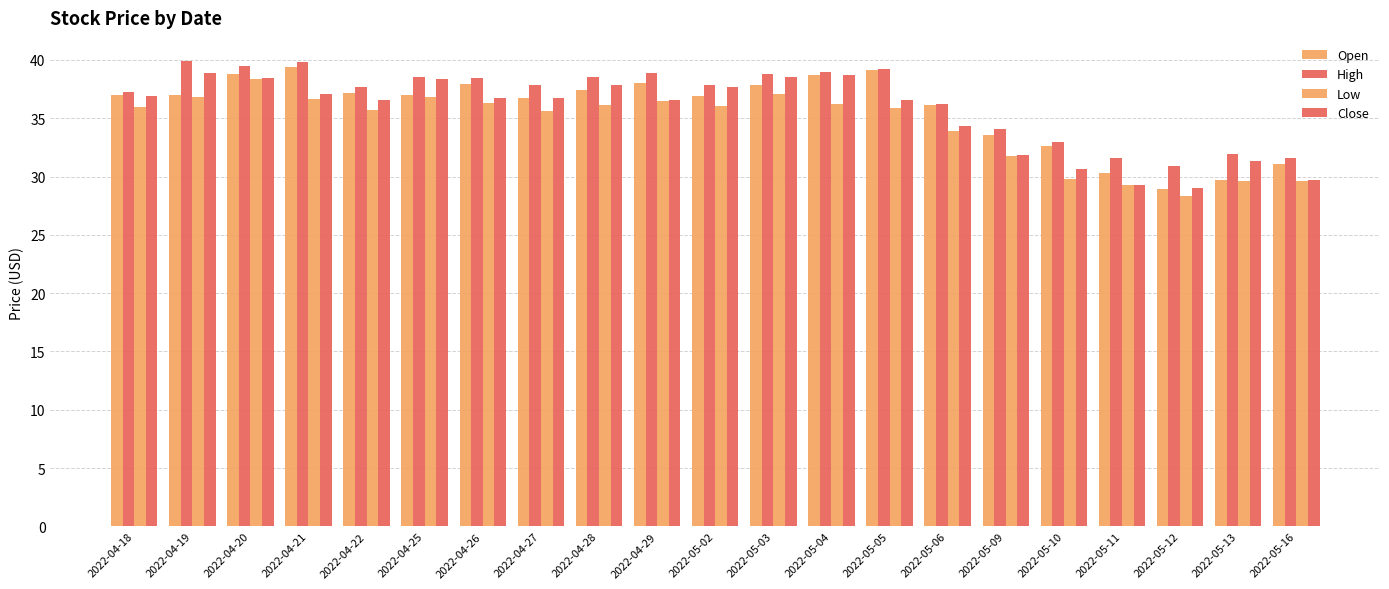

What value does the Open series have at 2022-05-10?

32.6